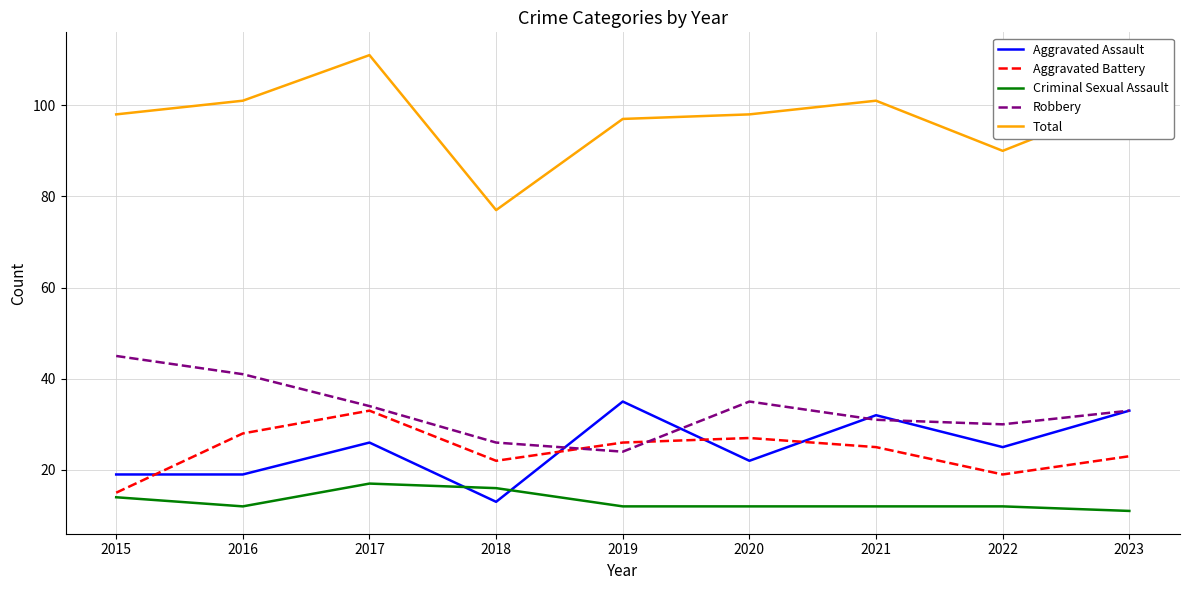

Where do Criminal Sexual Assault and Aggravated Assault first cross each other?

2017 and 2018